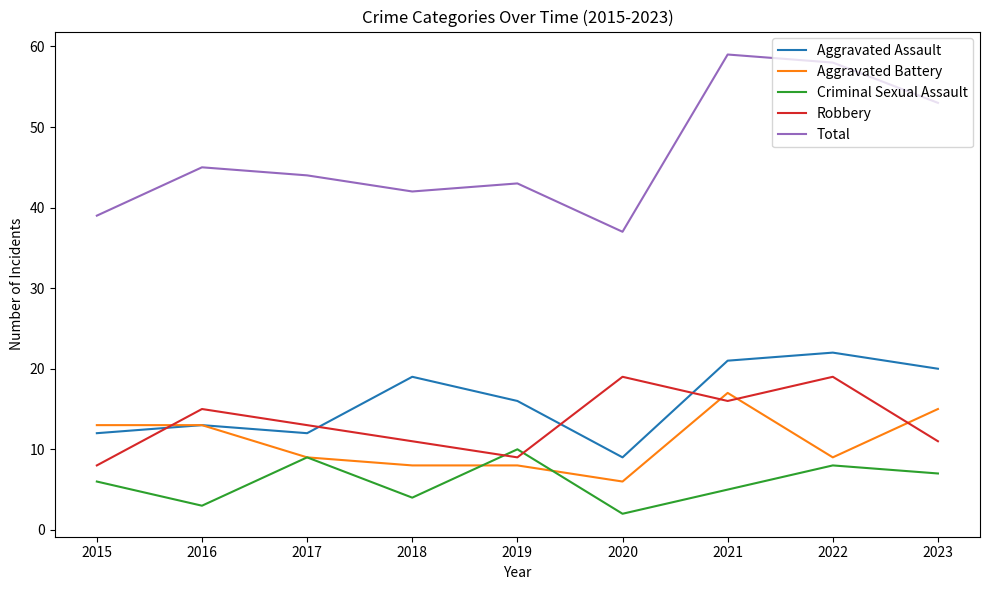

Which label corresponds to the smallest value in the chart?

2020